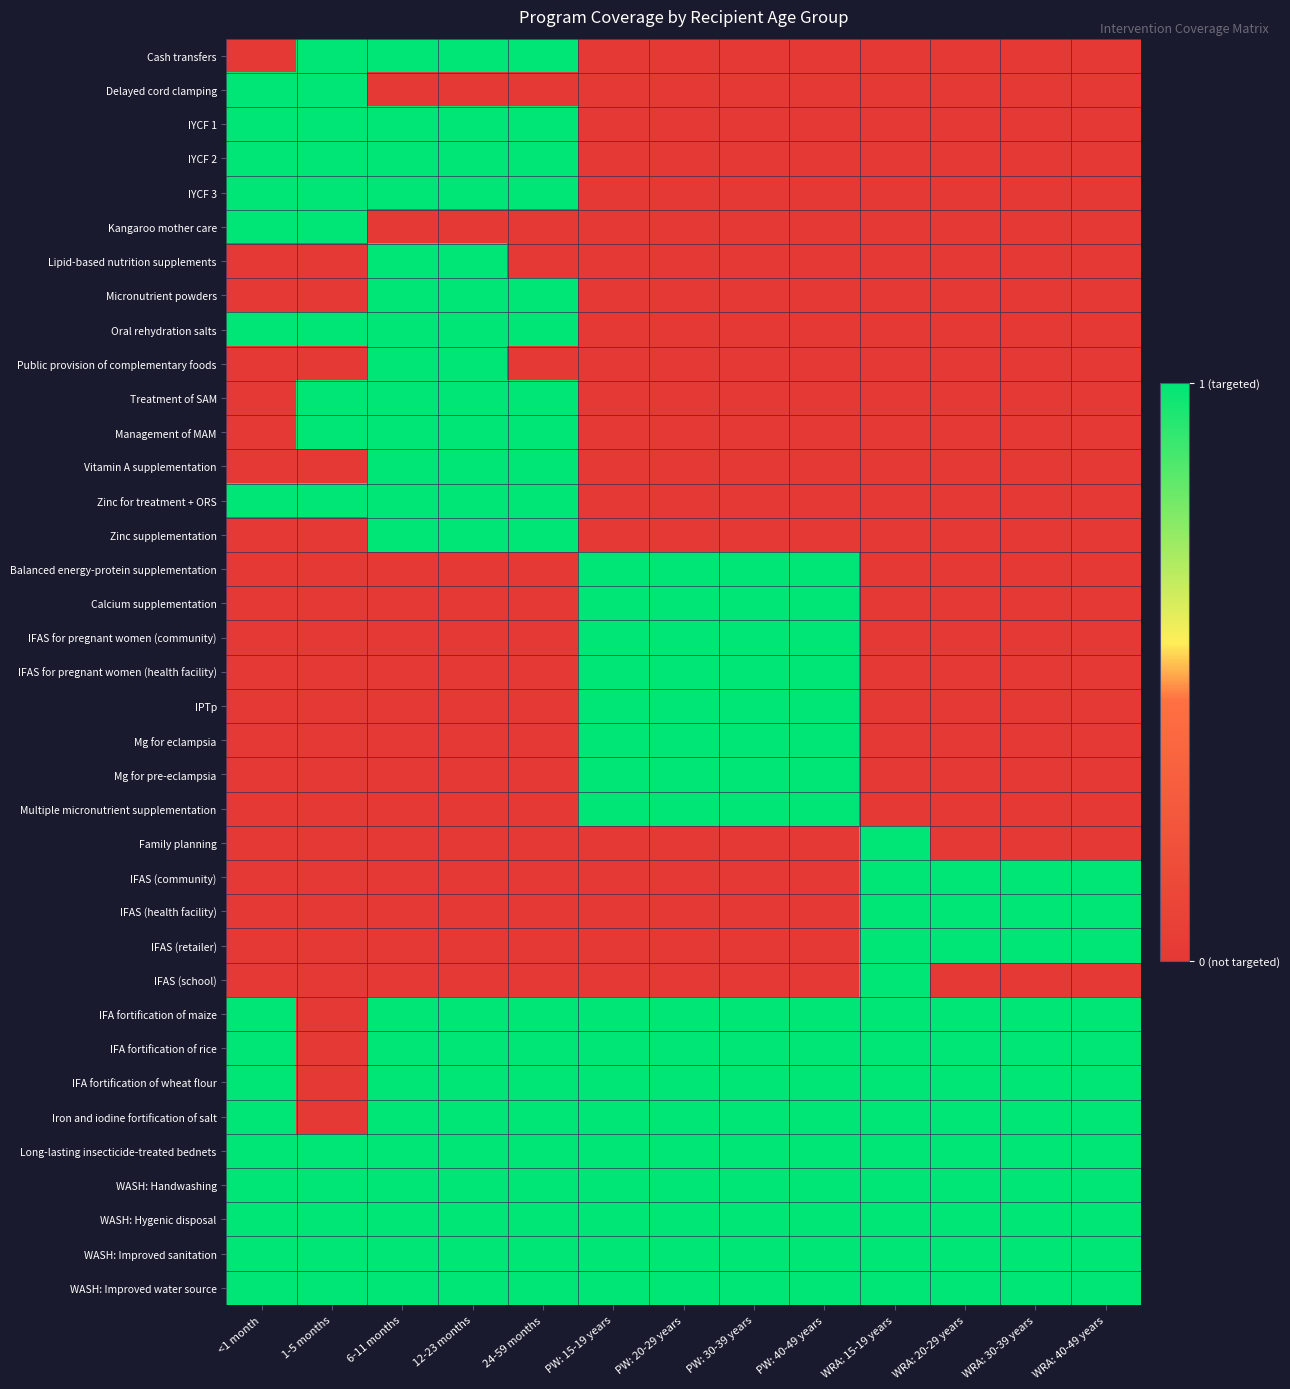

At 12-23 months, list the series in order from smallest to largest.

Delayed cord clamping, Kangaroo mother care, Balanced energy-protein supplementation, Calcium supplementation, IFAS for pregnant women (community), IFAS for pregnant women (health facility), IPTp, Mg for eclampsia, Mg for pre-eclampsia, Multiple micronutrient supplementation, Family planning, IFAS (community), IFAS (health facility), IFAS (retailer), IFAS (school), Cash transfers, IYCF 1, IYCF 2, IYCF 3, Lipid-based nutrition supplements, Micronutrient powders, Oral rehydration salts, Public provision of complementary foods, Treatment of SAM, Management of MAM, Vitamin A supplementation, Zinc for treatment + ORS, Zinc supplementation, IFA fortification of maize, IFA fortification of rice, IFA fortification of wheat flour, Iron and iodine fortification of salt, Long-lasting insecticide-treated bednets, WASH: Handwashing, WASH: Hygenic disposal, WASH: Improved sanitation, WASH: Improved water source